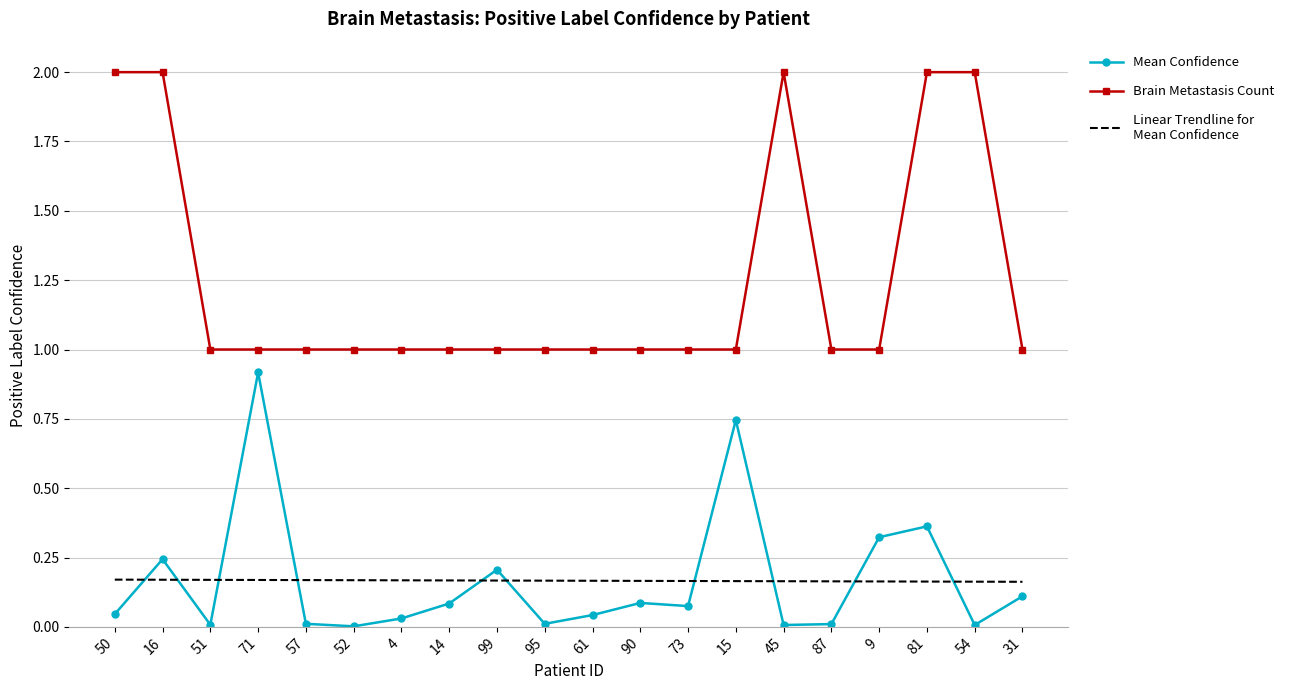

What is the greatest value displayed?

2.0